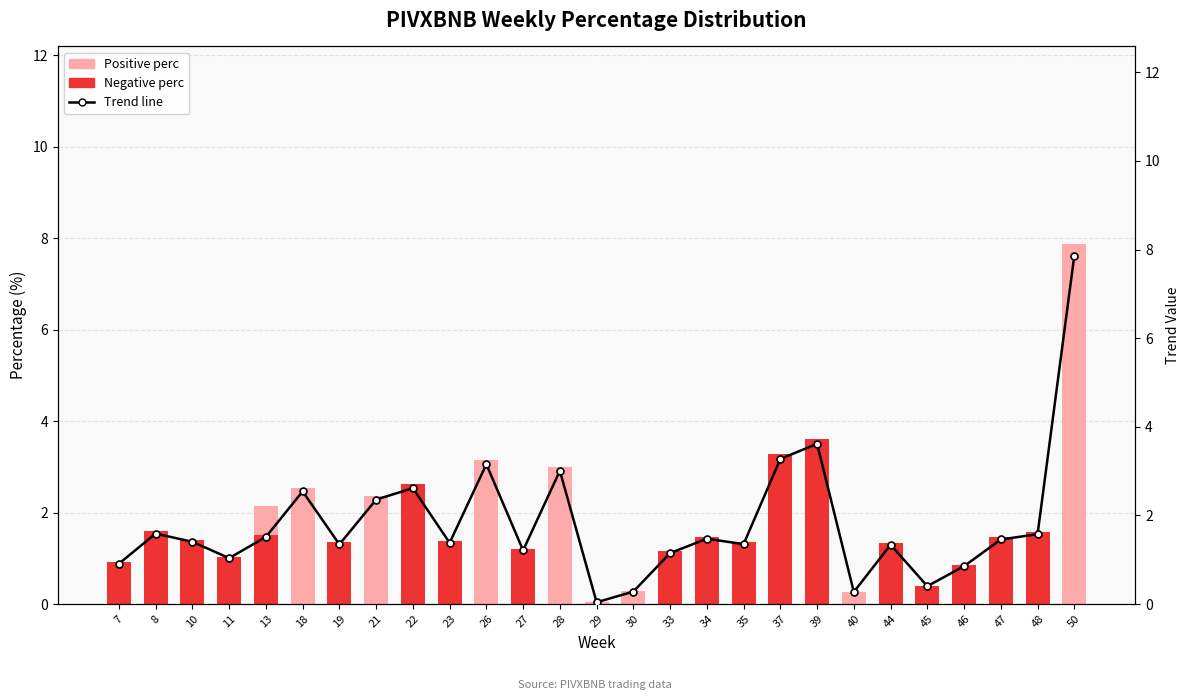

How many values in the Trend line series exceed 1?

21